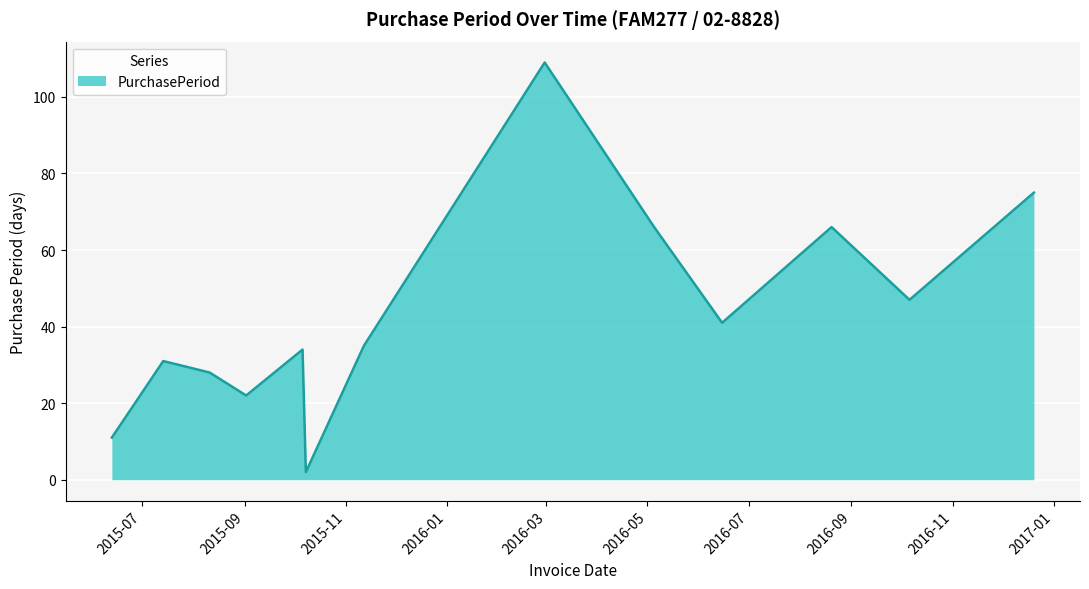

What is the greatest value displayed?

109